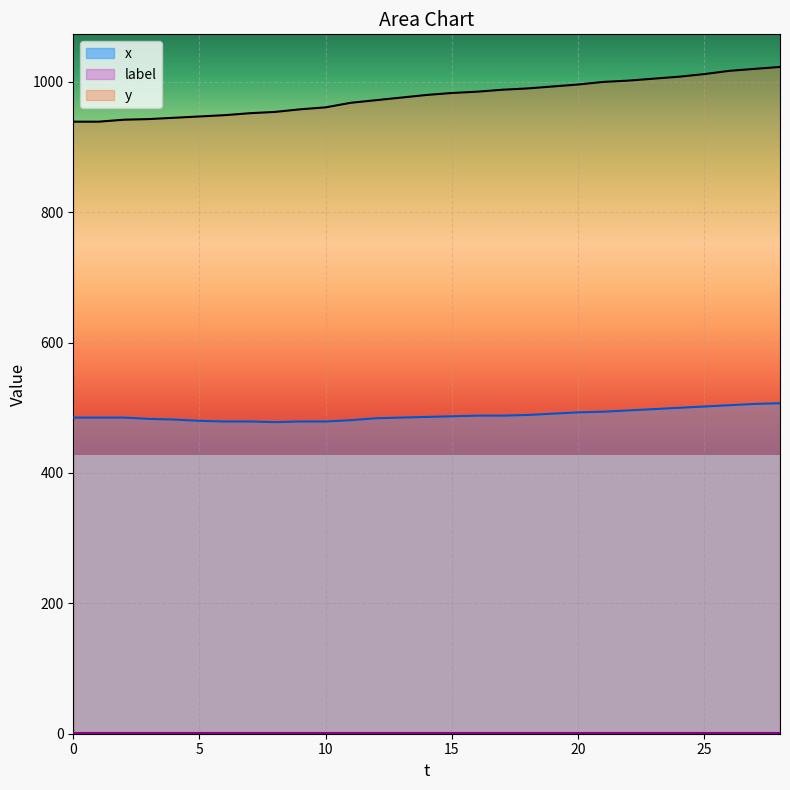

What is the average value of the y series?

977